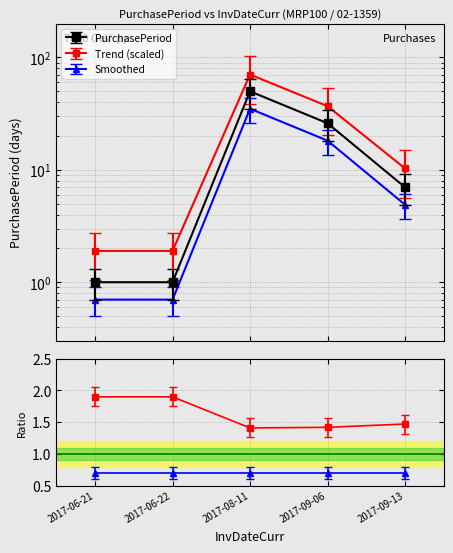

What is the approximate value at 2017-09-06, to the nearest 5?

25